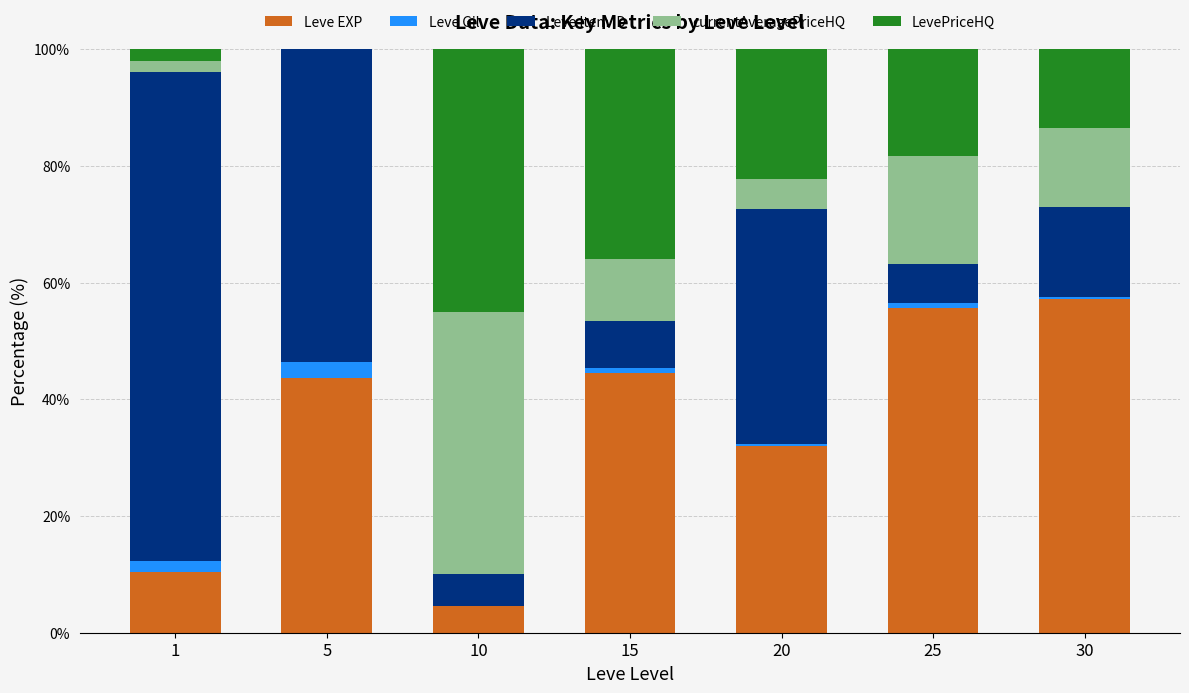

What is the maximum value for Leve EXP?

57.1